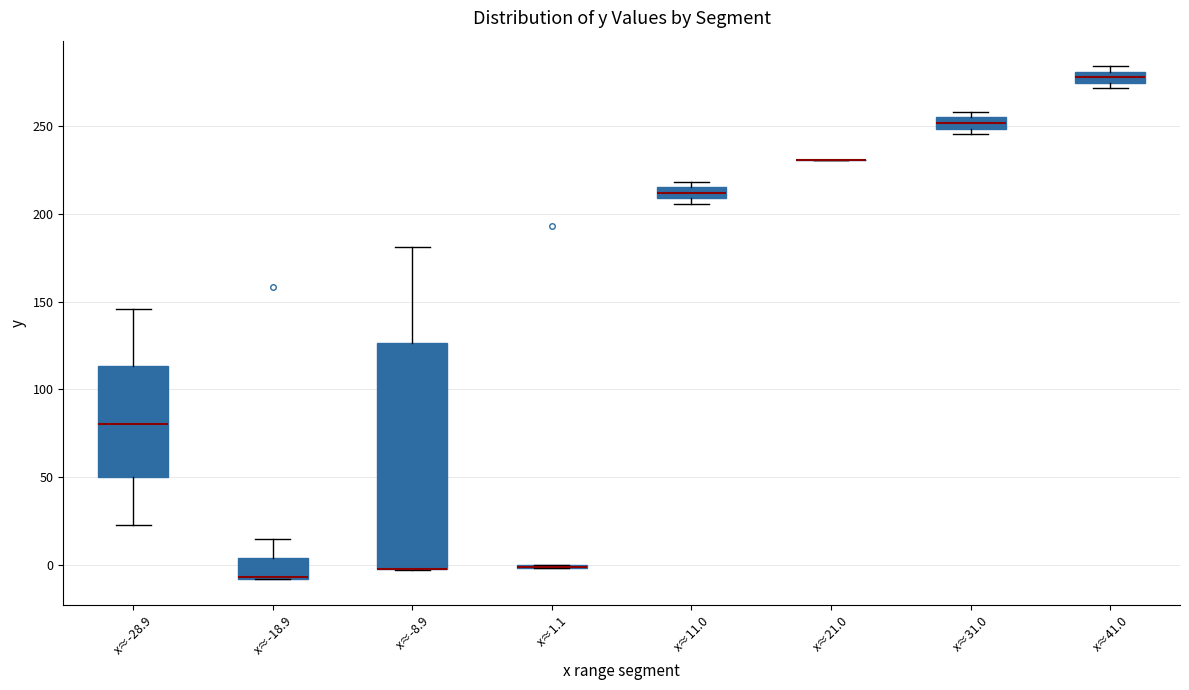

Comparing the boxes themselves (not the whiskers), which one is the tallest?

x≈-8.9